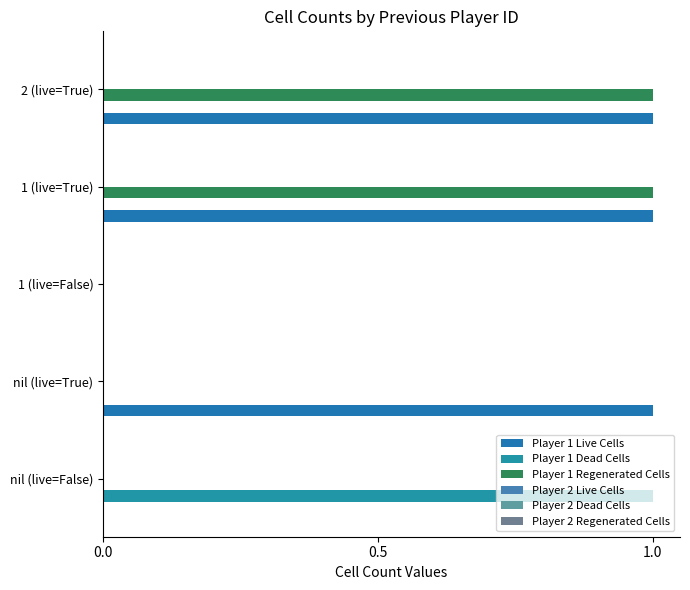

What is the greatest value displayed?

1